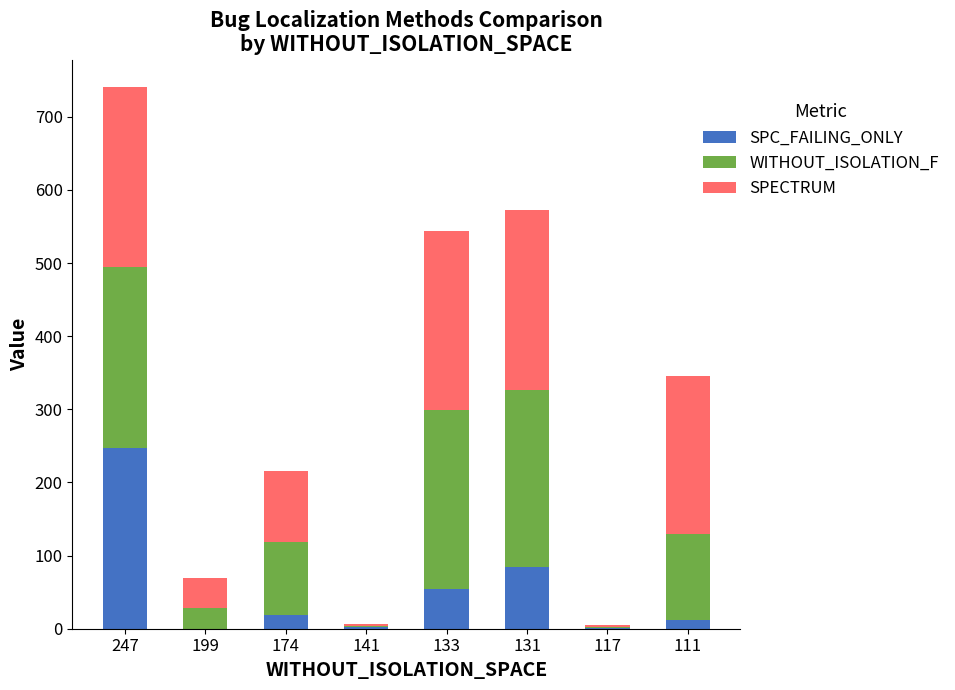

What is the total value across all series at 131?

572